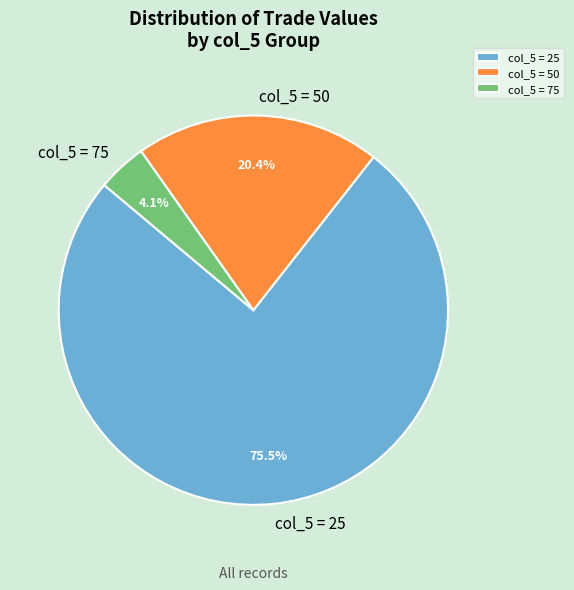

Is there a majority slice in this chart?

Yes